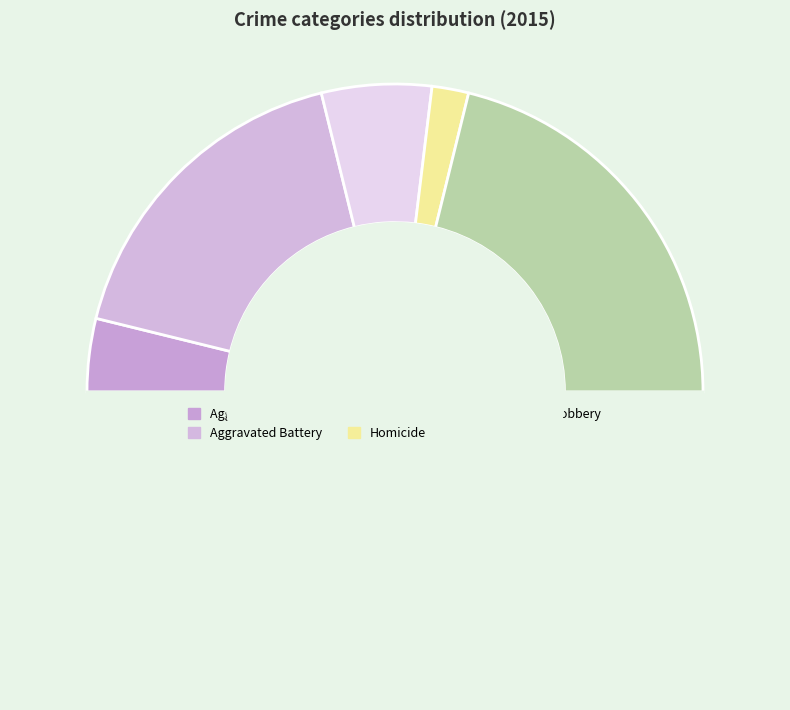

How many segments does this pie chart have?

6